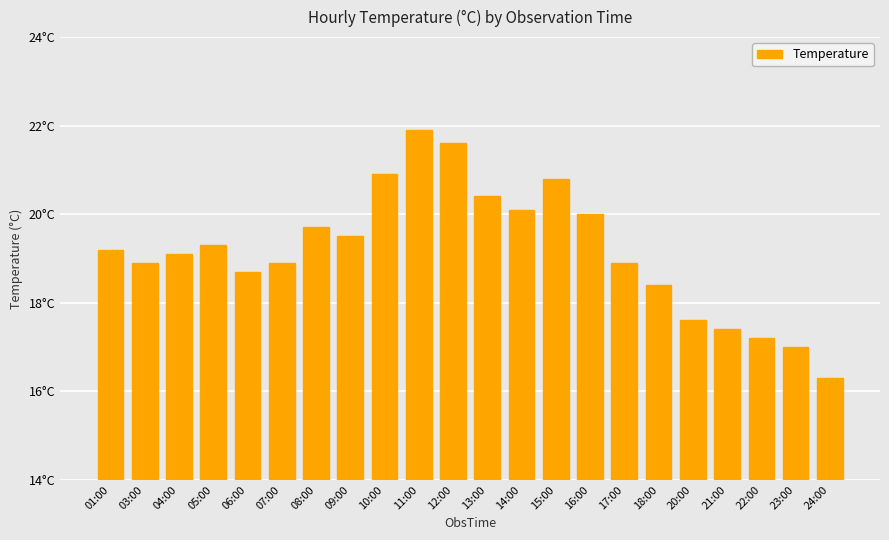

Reading right to left, list all the values displayed in this chart.

16.3	17.0	17.2	17.4	17.6	18.4	18.9	20.0	20.8	20.1	20.4	21.6	21.9	20.9	19.5	19.7	18.9	18.7	19.3	19.1	18.9	19.2